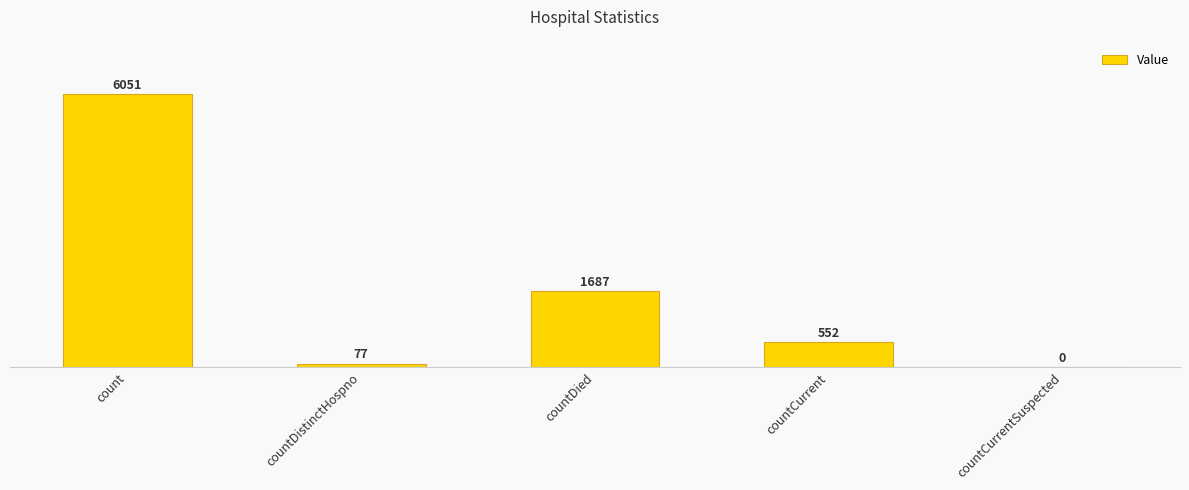

What value does the data have at countDied?

1687